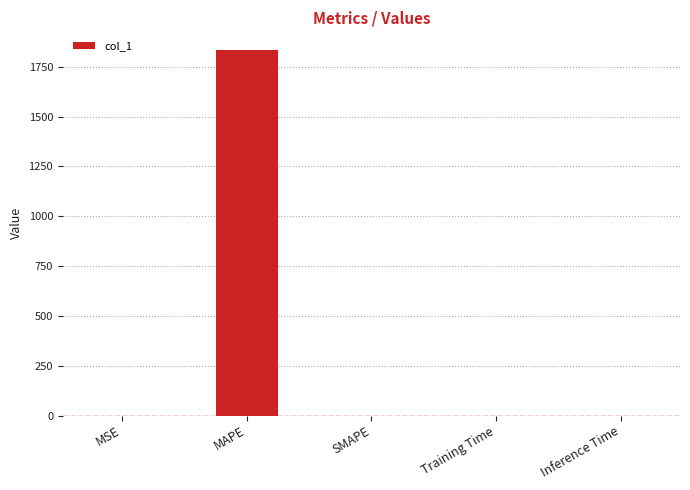

What is the change in value from MAPE to SMAPE?

-1835.9